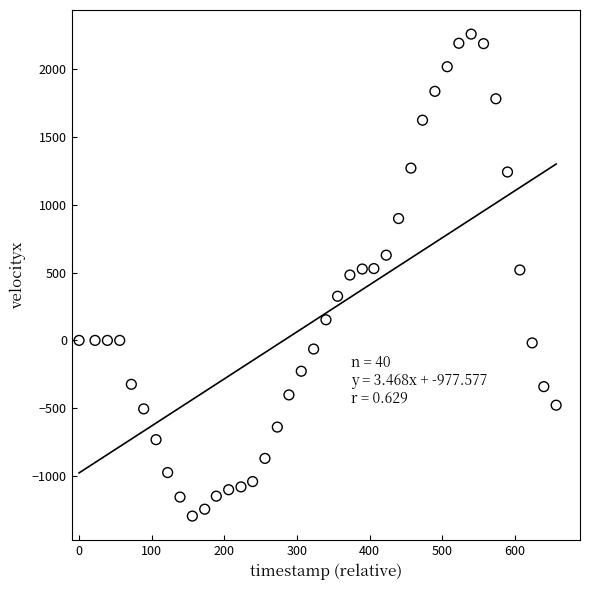

What is the range of Y values (max minus min)?

3555.8